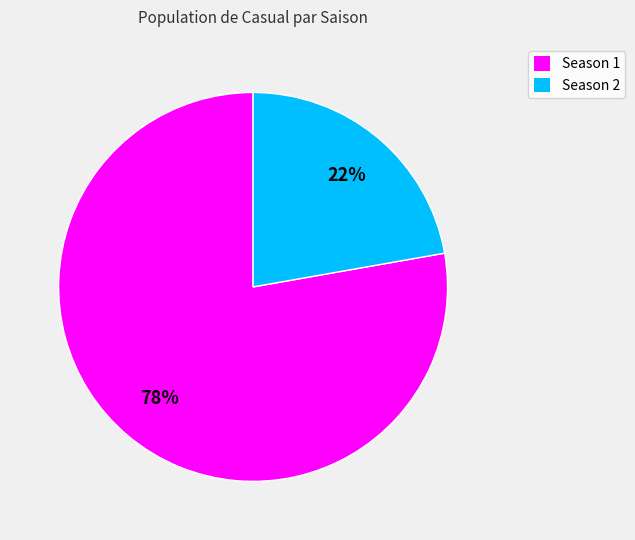

What is the smallest slice in the pie chart?

Season 2